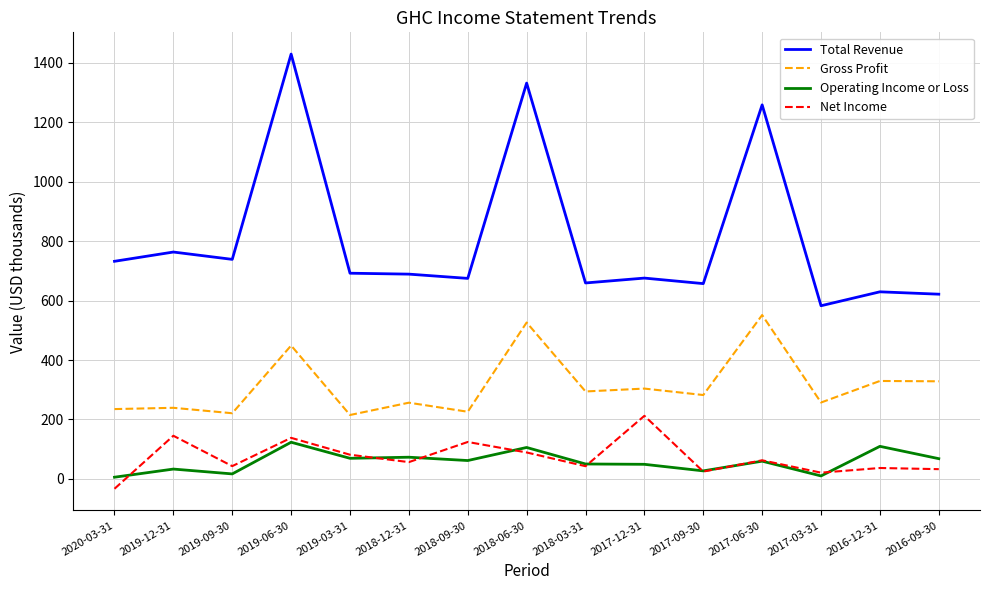

What is the minimum value shown in the chart?

-33.3